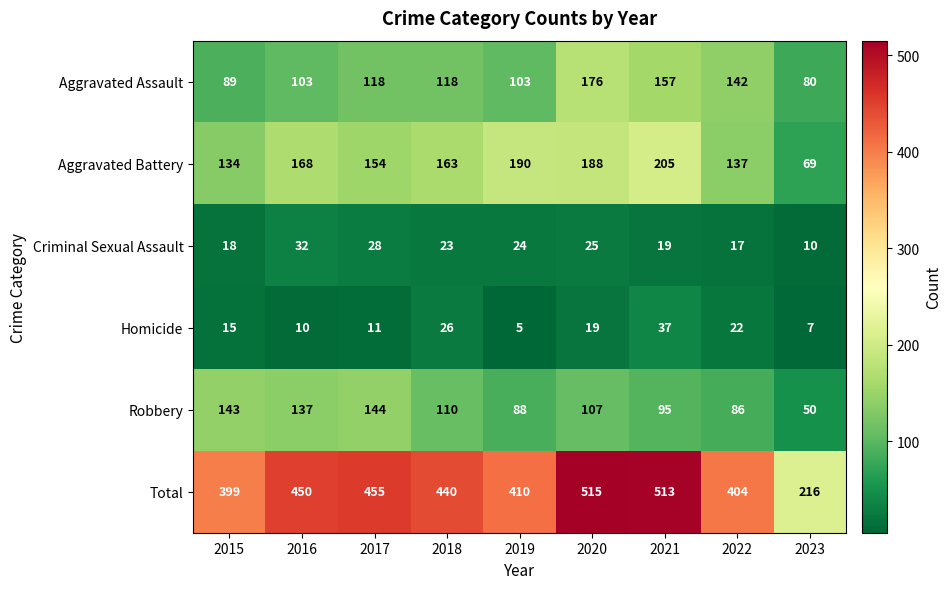

How many series are shown in this chart?

6